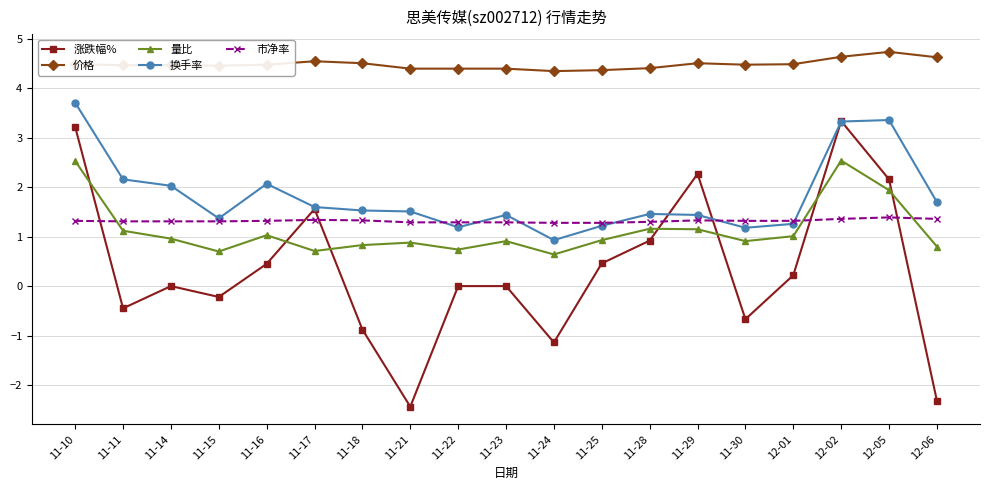

At how many categories does at least one series exceed 2?

19